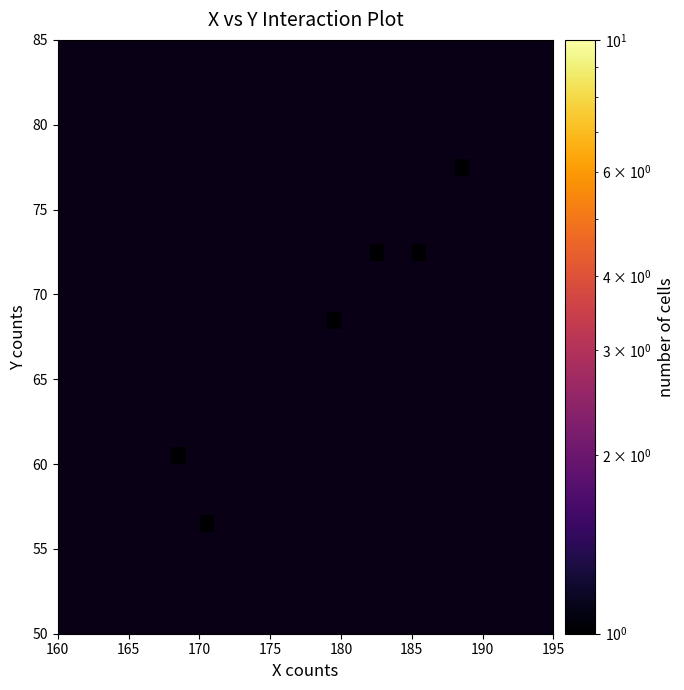

What is the smallest value displayed?

1.0